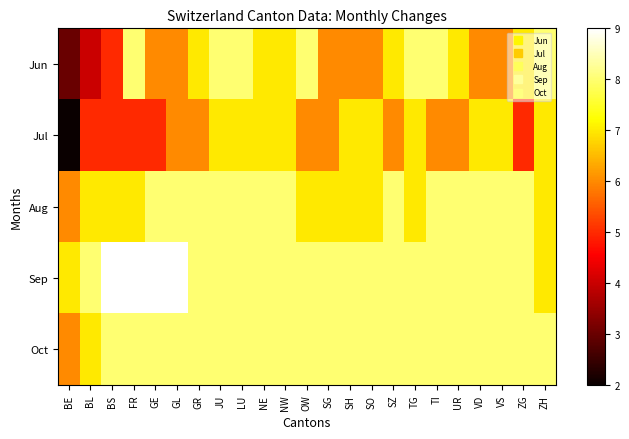

List the series in order of their peak value, lowest first.

Jul, Jun, Aug, Oct, Sep